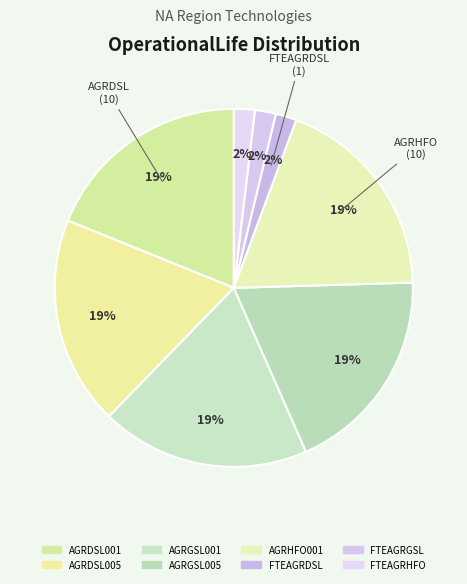

Which slice is the largest?

AGRDSL001